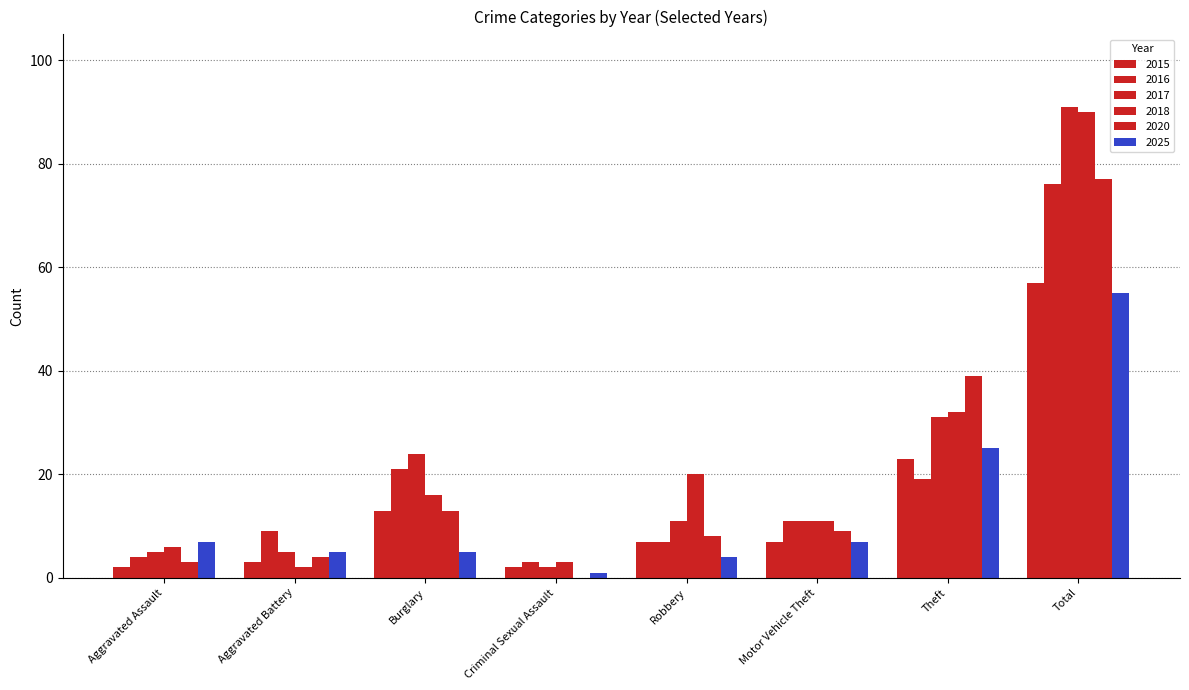

What is the label of the 3rd bar from the right?

Motor Vehicle Theft